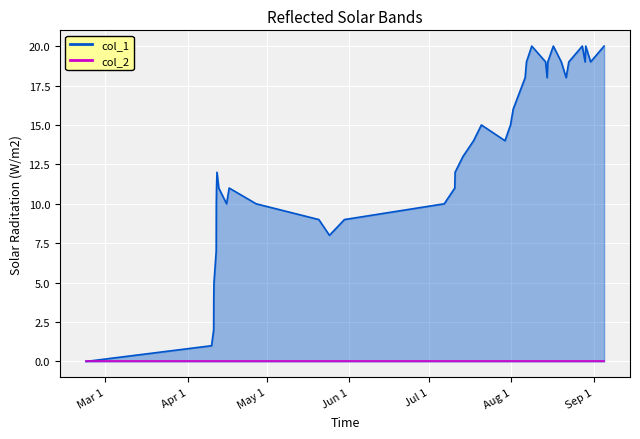

What is the greatest value displayed?

20